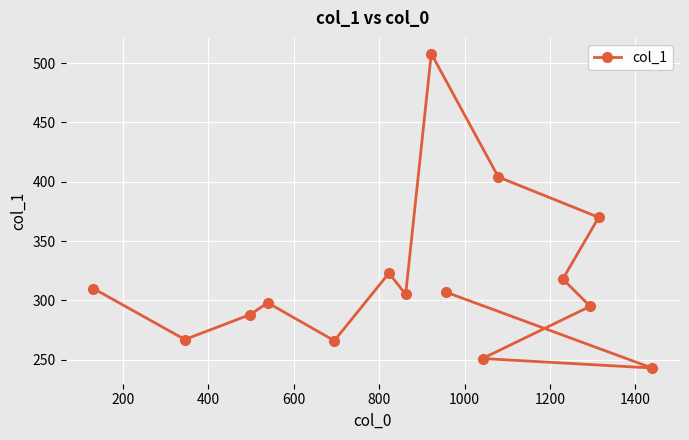

What is the value of the 9th point from the left?

307